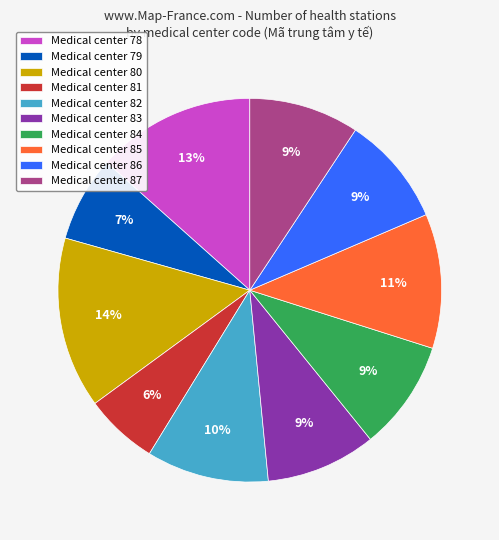

To the nearest percent, what is the difference between the Medical center 79 and Medical center 83 slice percentages?

2%